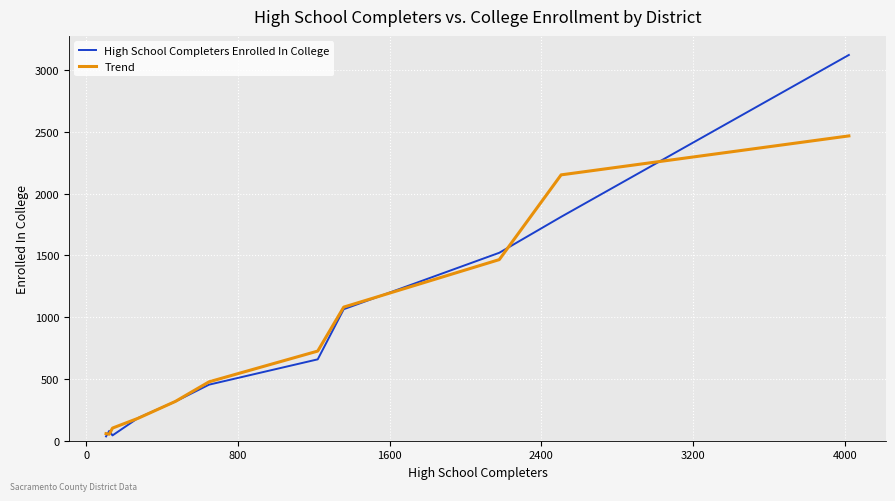

True or false: Trend has more than 1 interior local peaks.

False